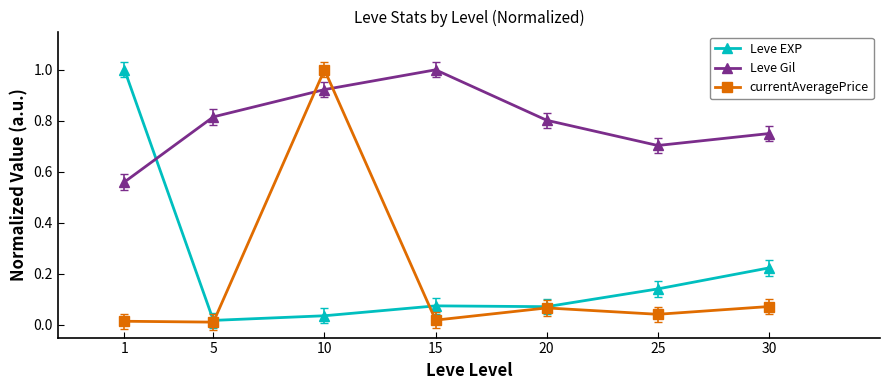

Is the value of currentAveragePrice at 10 greater than the value of Leve EXP at 25?

Yes